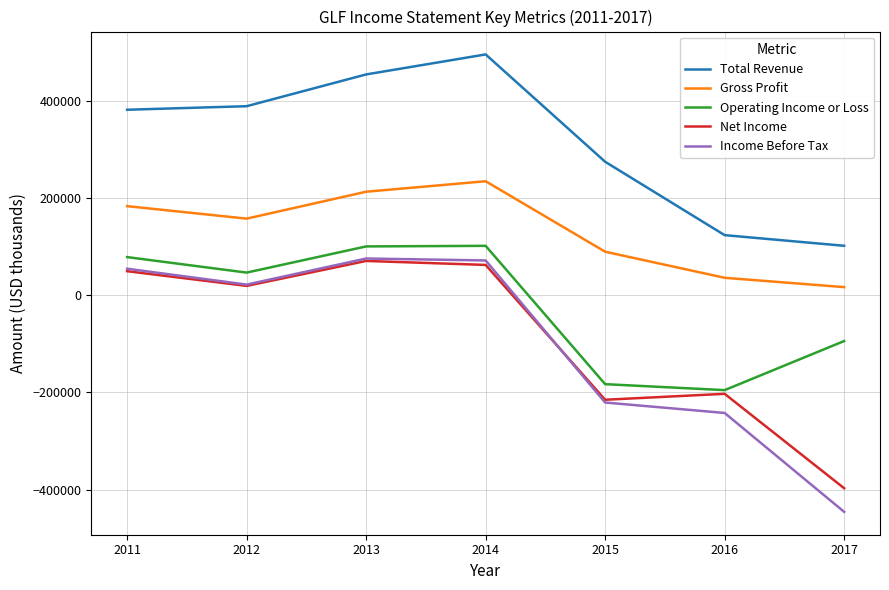

What is the maximum value shown in the chart?

495800